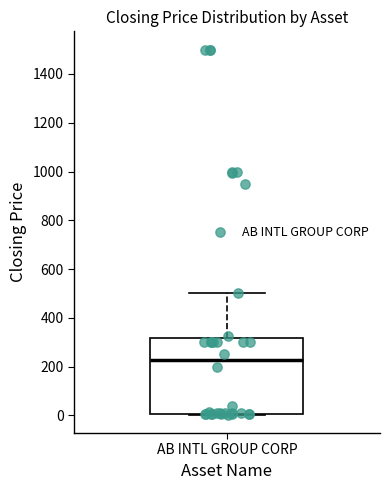

Read this box plot against the y-axis: the position of the median line, the range covered by the box, and the ends of both whiskers. The values are not printed on the chart, so give them approximately, as read against the axis.

median 220, box 0 to 320, whiskers 0 to 500